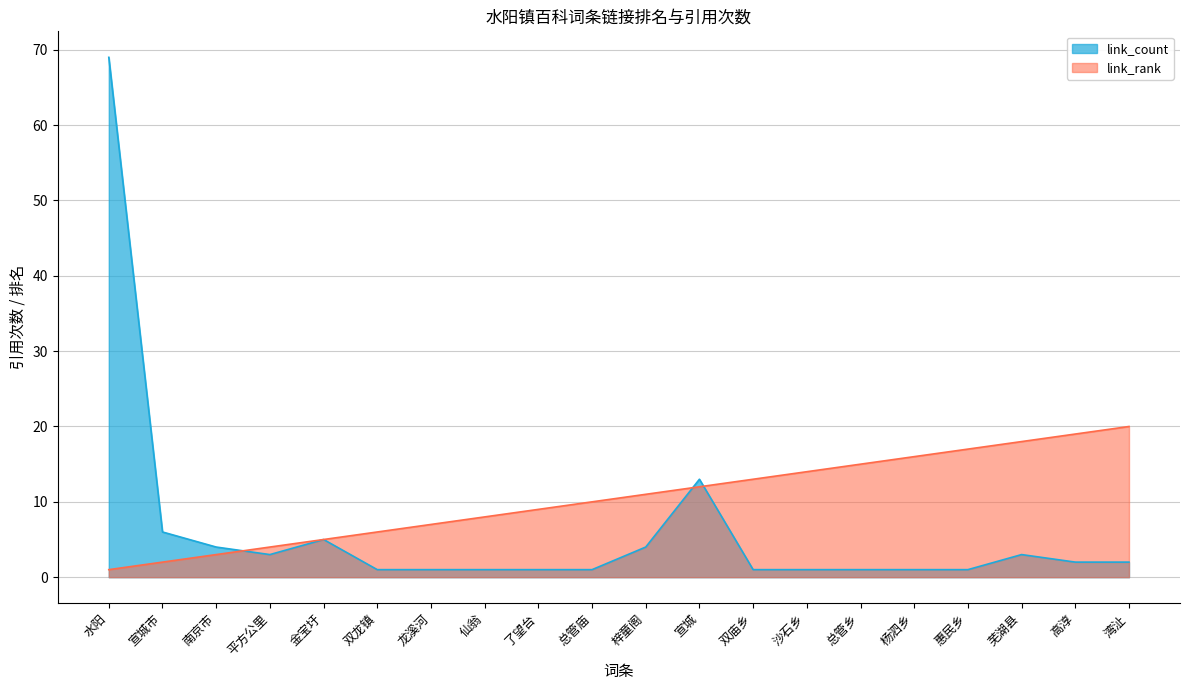

What is the difference between the maximum and minimum values in the link_rank series?

19